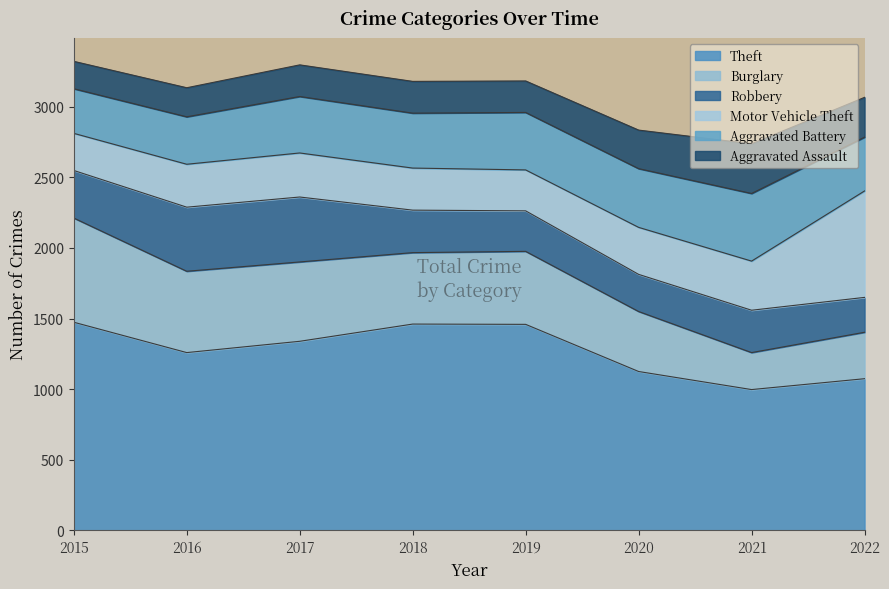

What is the minimum value for Robbery?

247